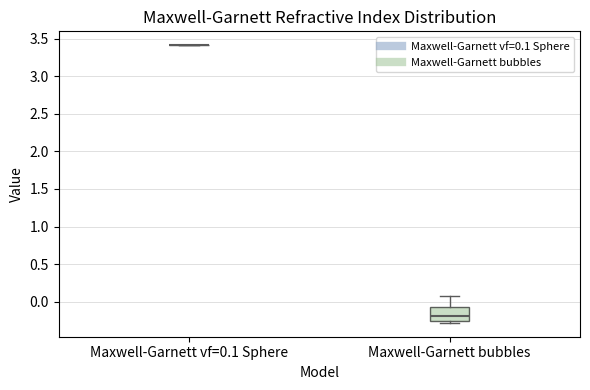

Where does the upper whisker of the box for Maxwell-Garnett bubbles end on the y-axis? The values are not printed on the chart, so give them approximately, as read against the axis.

0.10